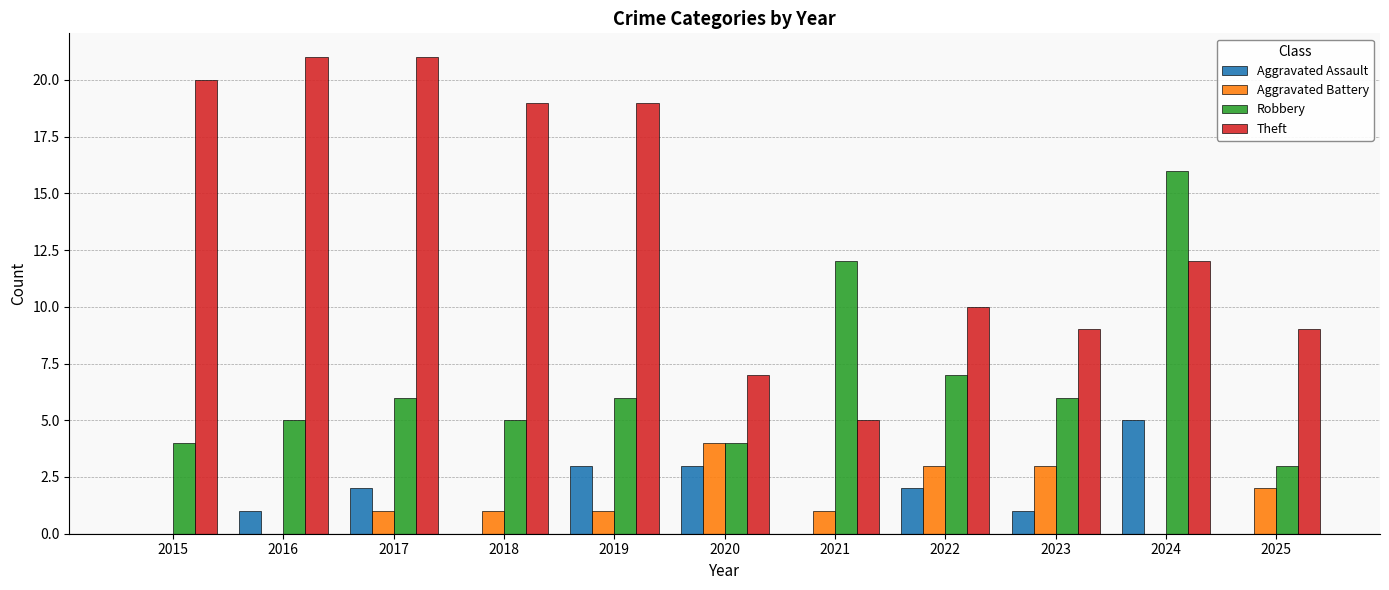

Are the bars grouped side by side (vs. stacked)?

Yes